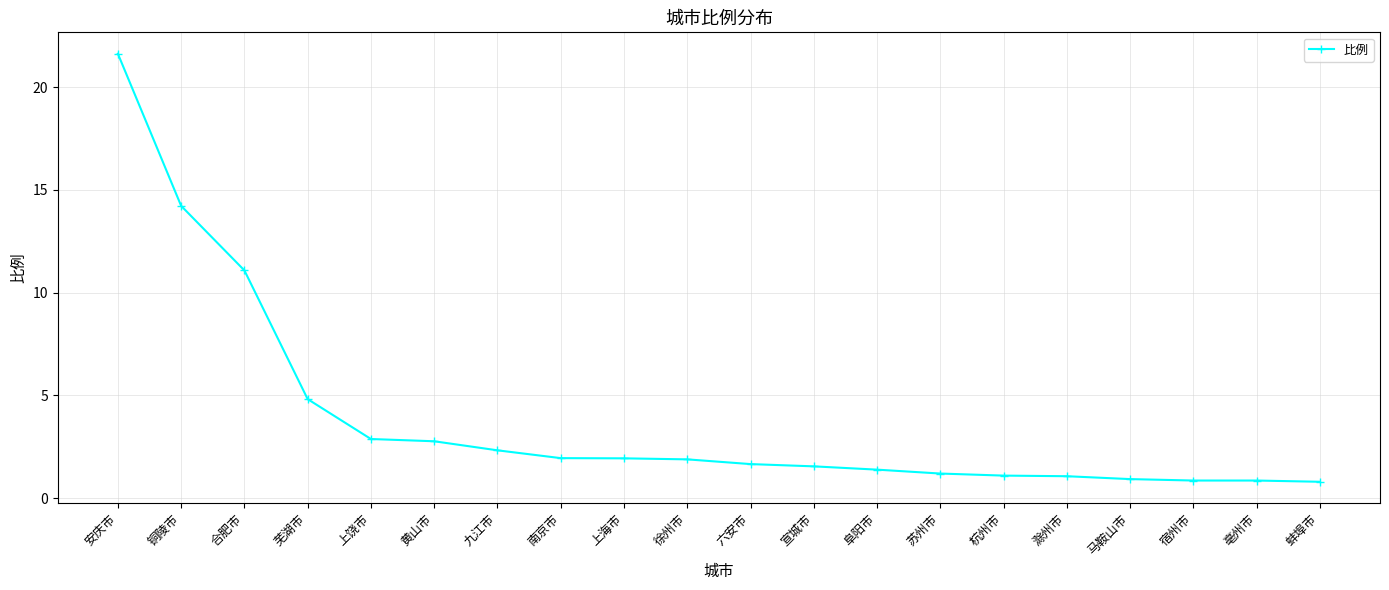

Is it true that the value at 徐州市 is 2.8?

False